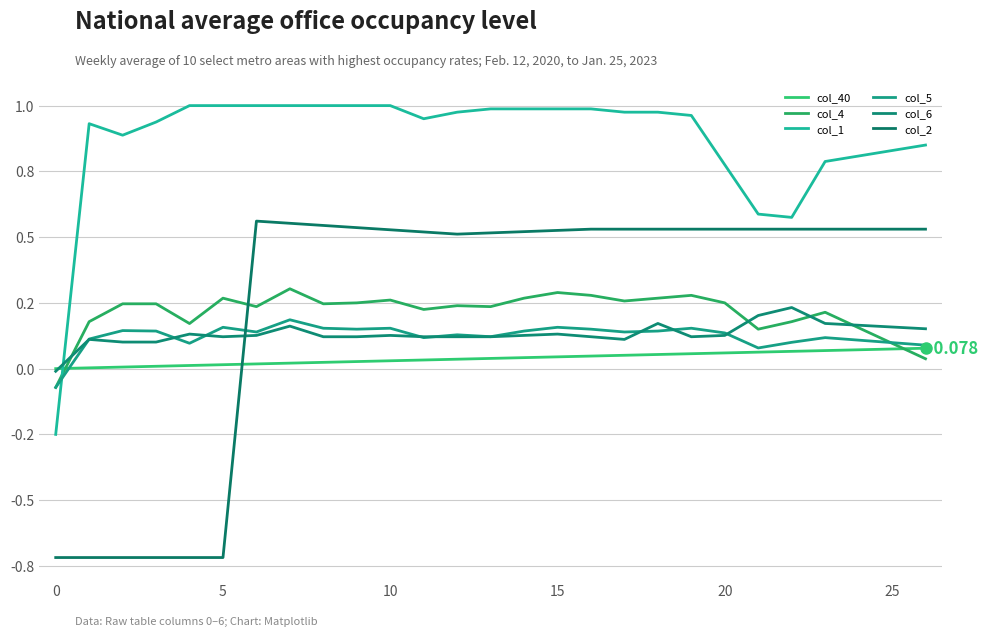

What is the sum of all col_40 values?

1.0